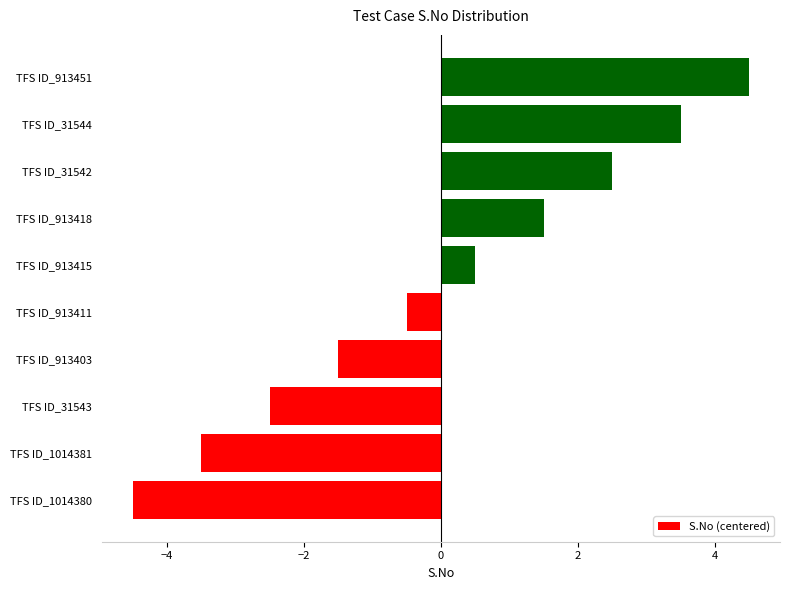

Reading bottom to top, list all the values displayed in this chart.

TFS ID_1014380=-4.5	TFS ID_1014381=-3.5	TFS ID_31543=-2.5	TFS ID_913403=-1.5	TFS ID_913411=-0.5	TFS ID_913415=0.5	TFS ID_913418=1.5	TFS ID_31542=2.5	TFS ID_31544=3.5	TFS ID_913451=4.5